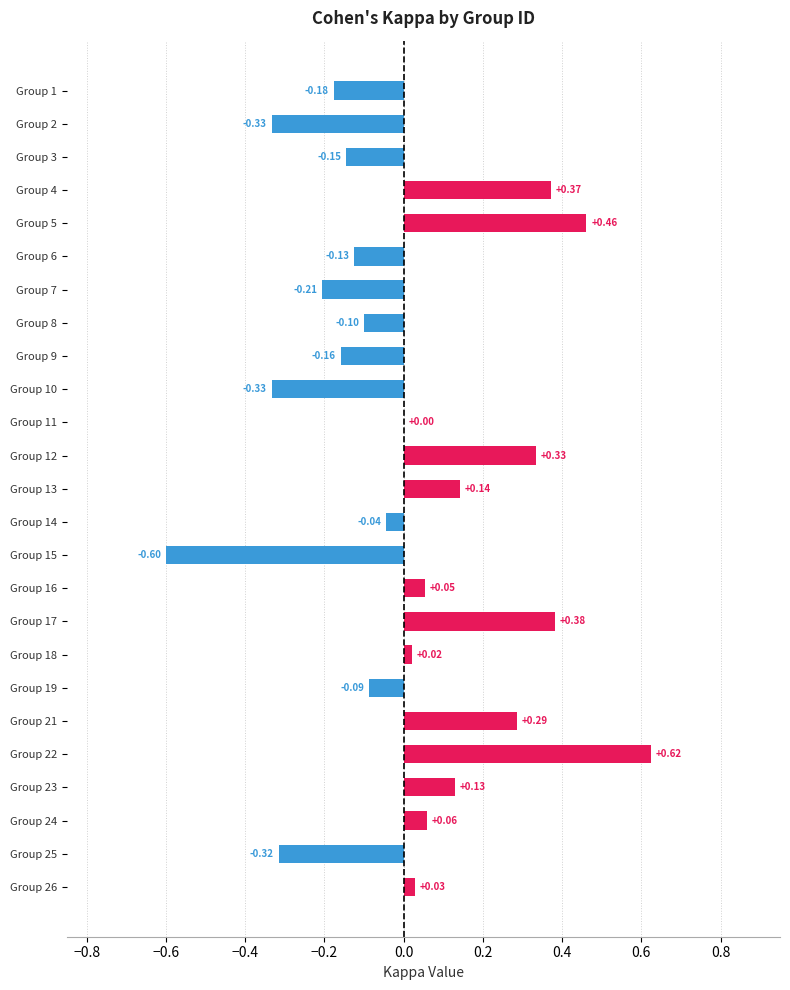

What is the sum of the values at Group 15 and Group 23?

-0.5